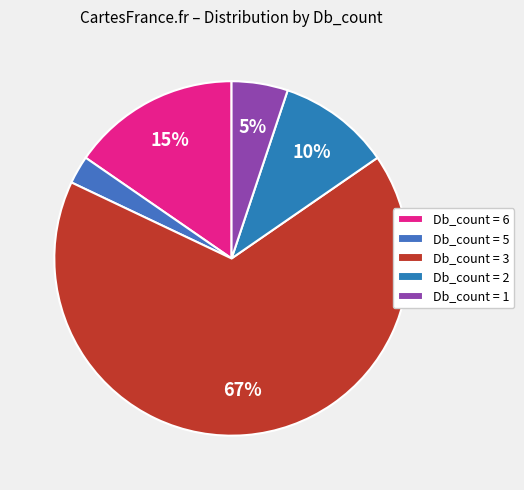

To the nearest percent, what is the difference between the largest and smallest slice percentages?

64%